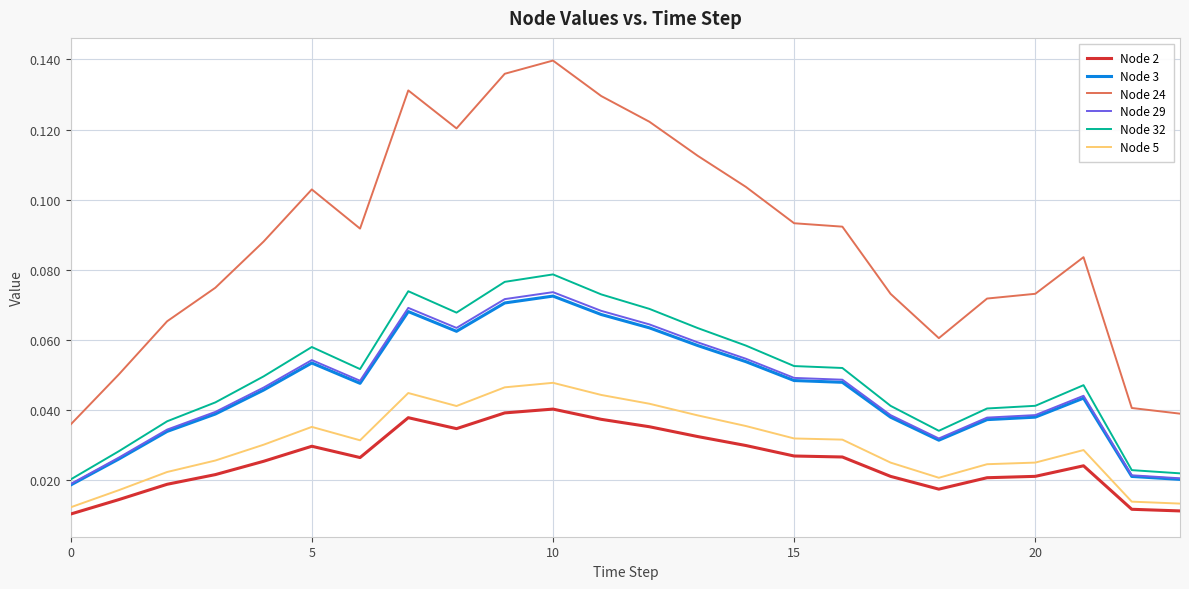

Which series has the largest total across all categories?

Node 24